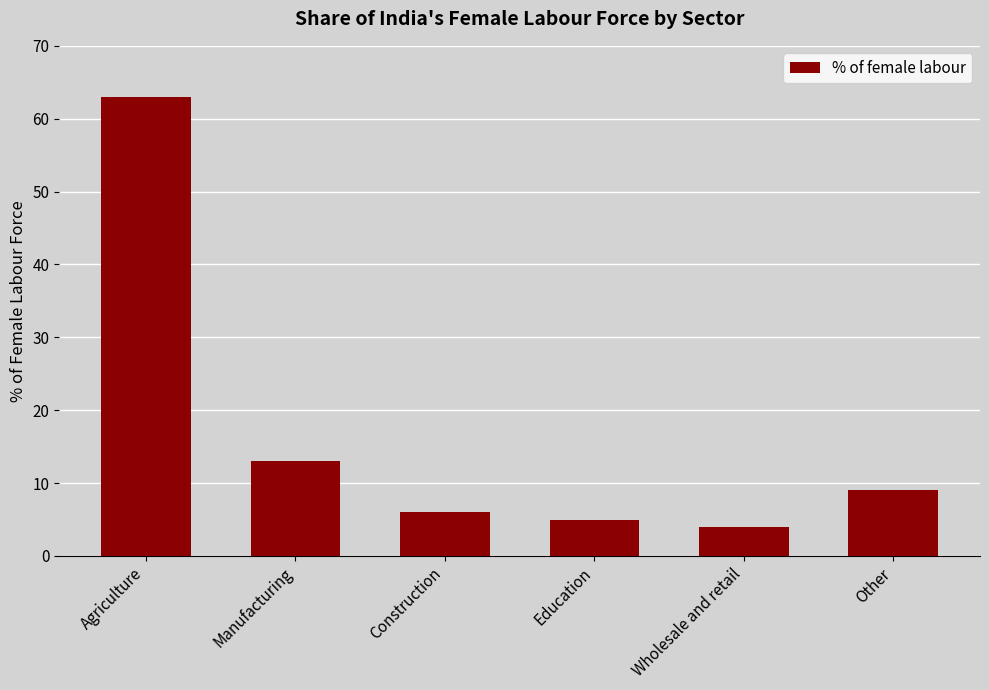

Reading left to right, list all the values displayed in this chart.

Agriculture=63	Manufacturing=13	Construction=6	Education=5	Wholesale and retail=4	Other=9